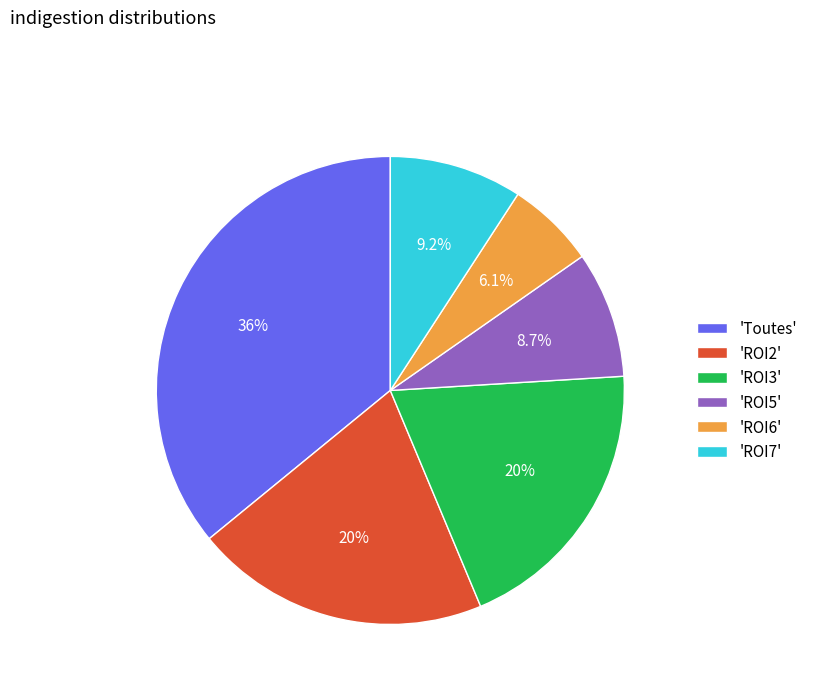

Which category has the smallest portion of the pie?

'ROI6'